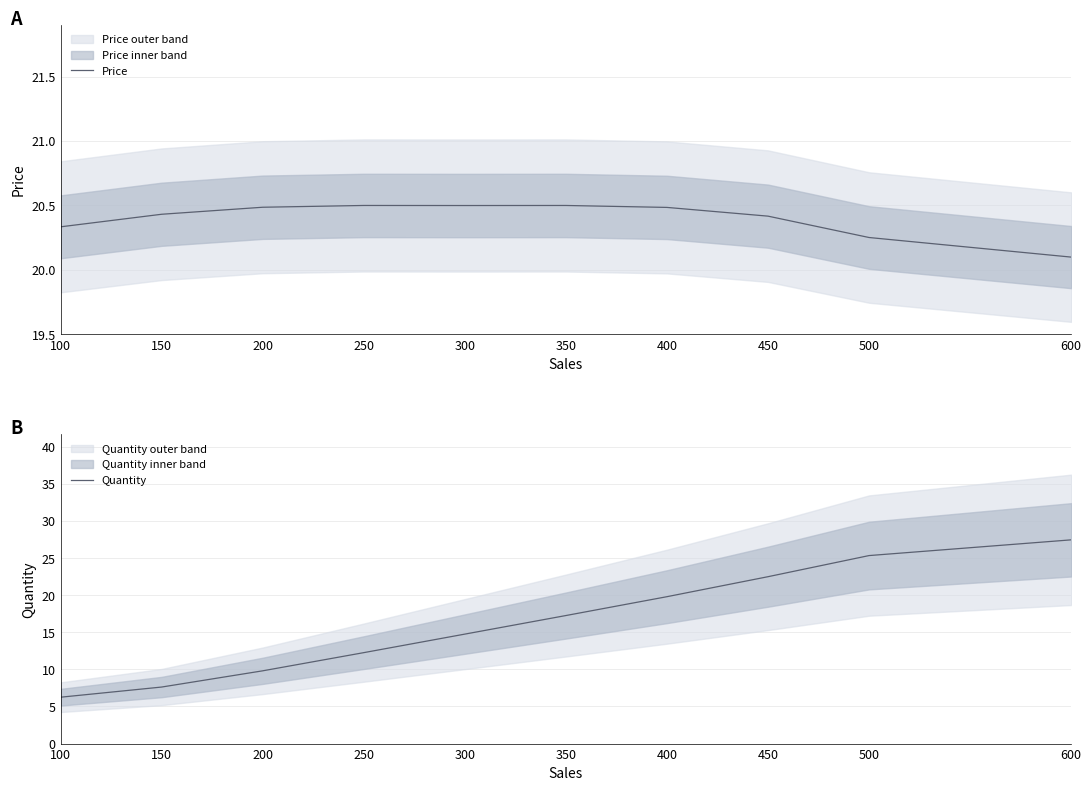

Where is the first local maximum for Price?

250